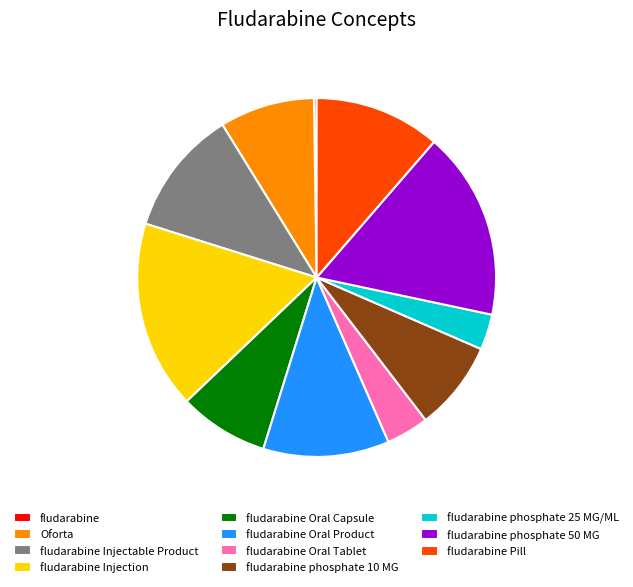

Is there a majority slice in this chart?

No